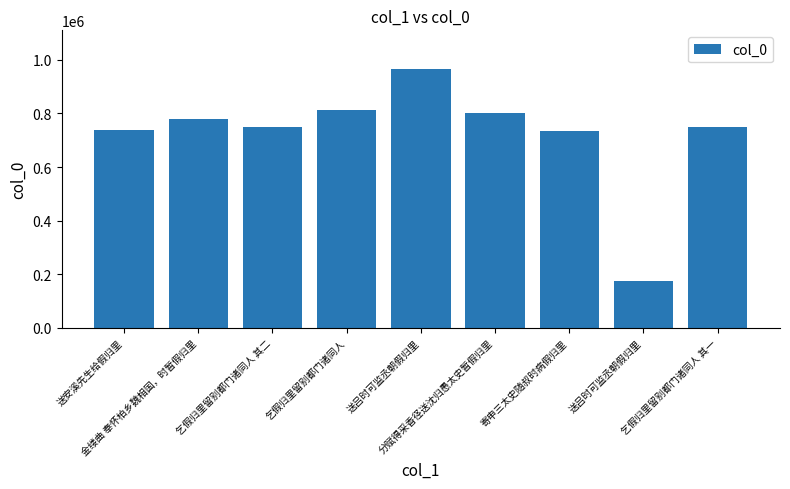

Approximately how many times larger is the value at 送吕时可监丞朝假归里 compared to 金缕曲 奉怀柏乡魏相国，时暂假归里?

0.2